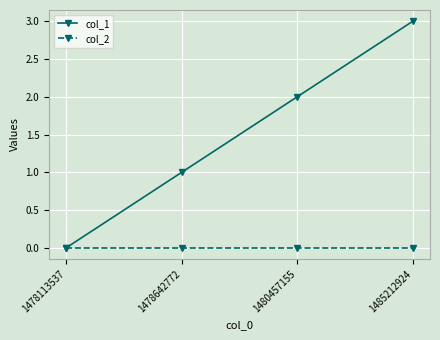

Rank the series at 1485212924 from lowest to highest value.

col_2, col_1